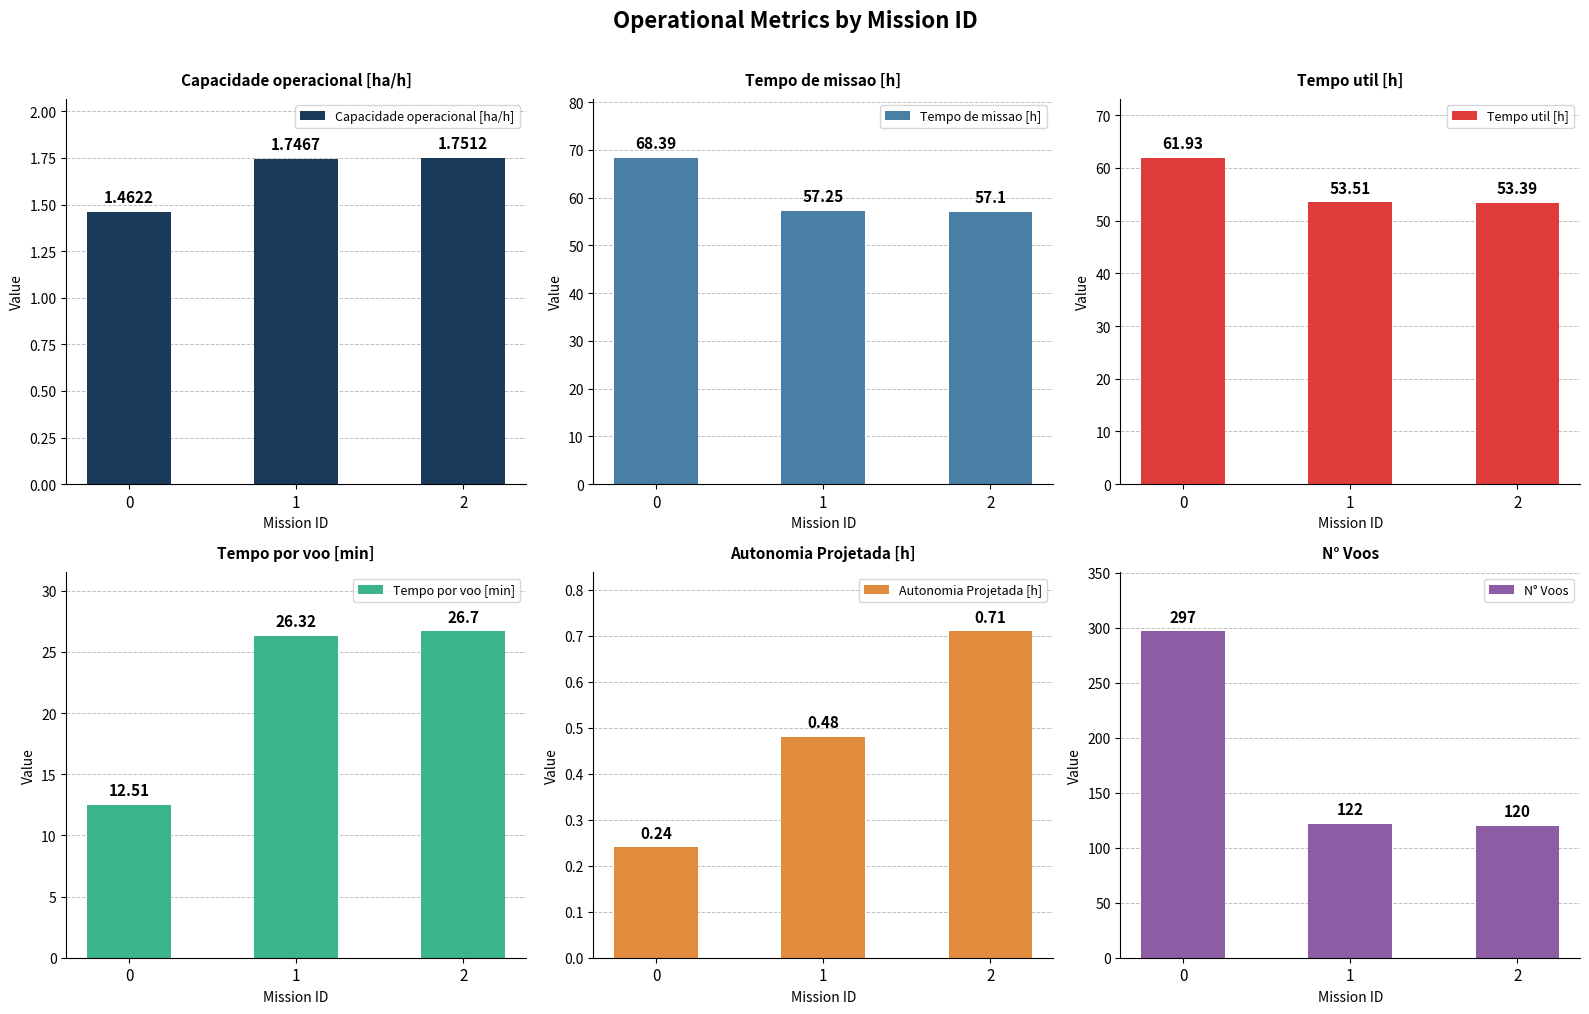

Count the Capacidade operacional [ha/h] values in the range 1 to 2.

3